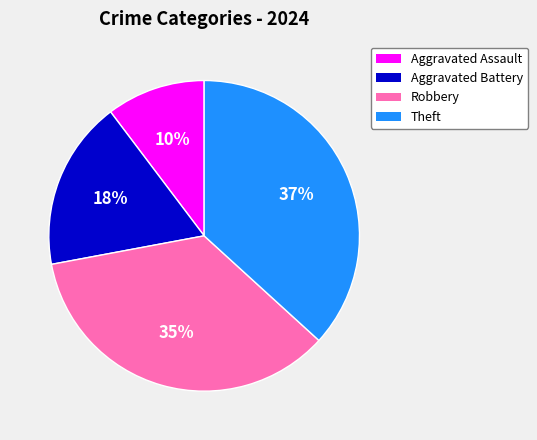

Is it true that Robbery is 43% of the pie?

False